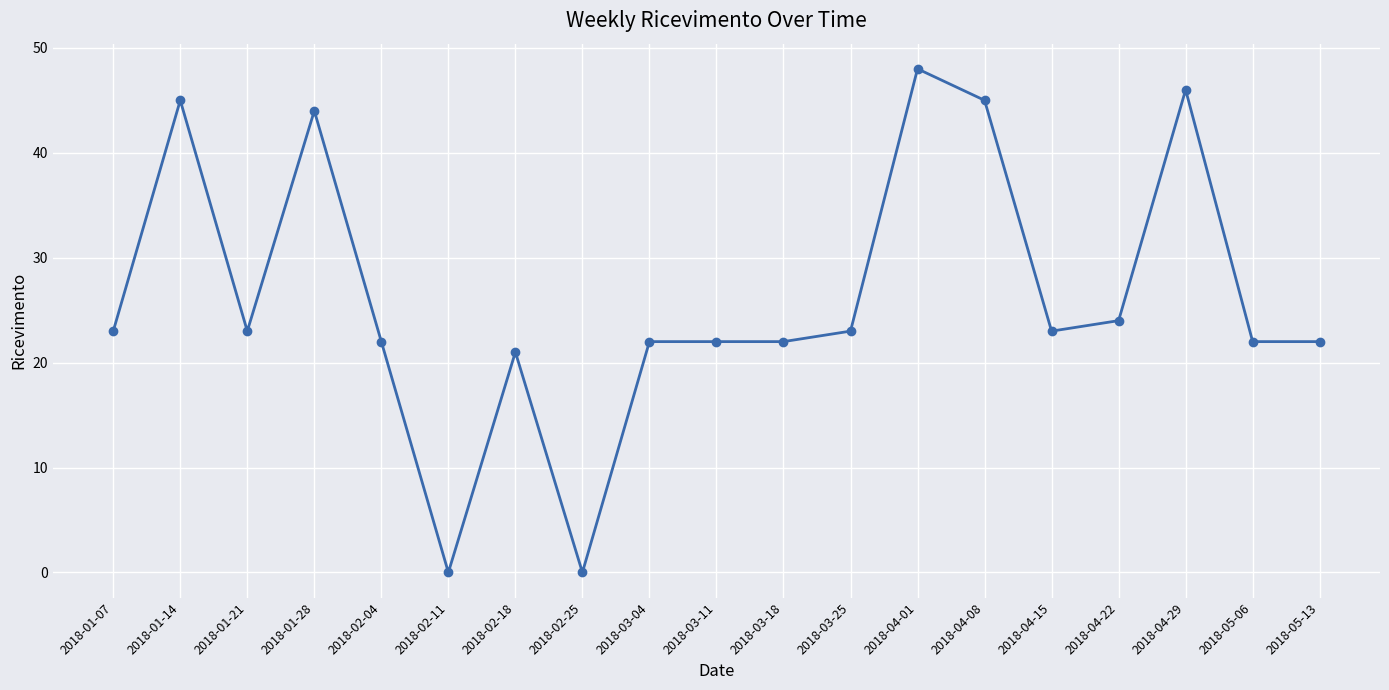

How many lines are shown in the chart?

1